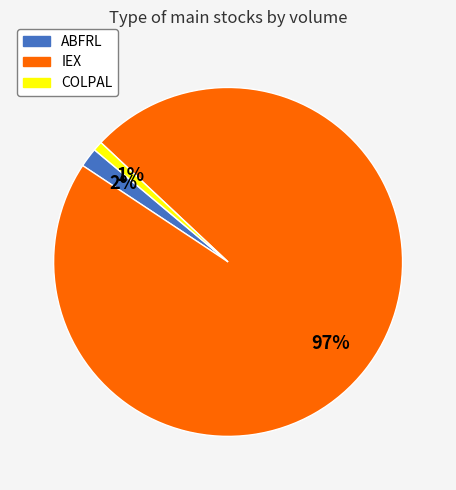

Is the sum of IEX and COLPAL greater than half?

Yes